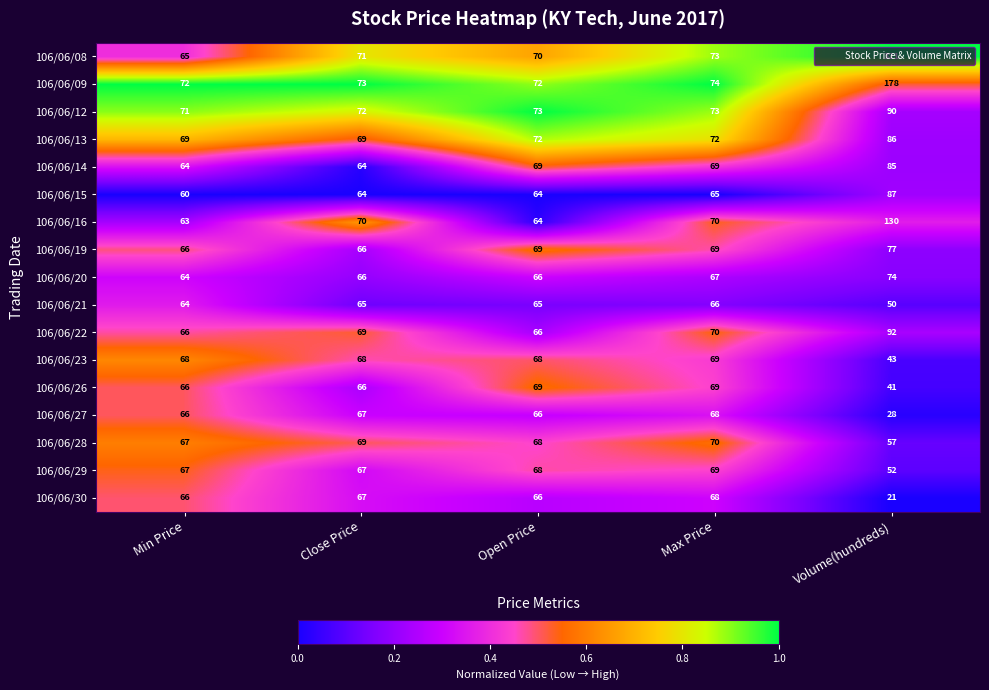

The 106/06/15 series shows 20 at Max Price. True or false?

False